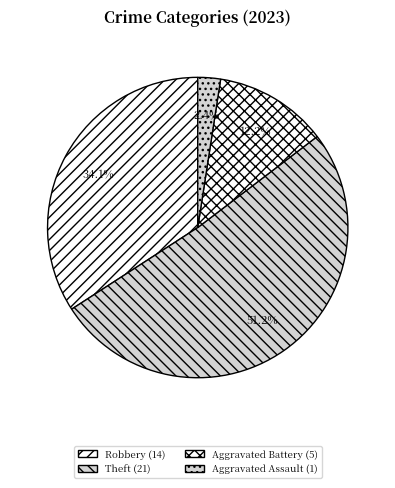

Which category accounts for the majority?

Theft